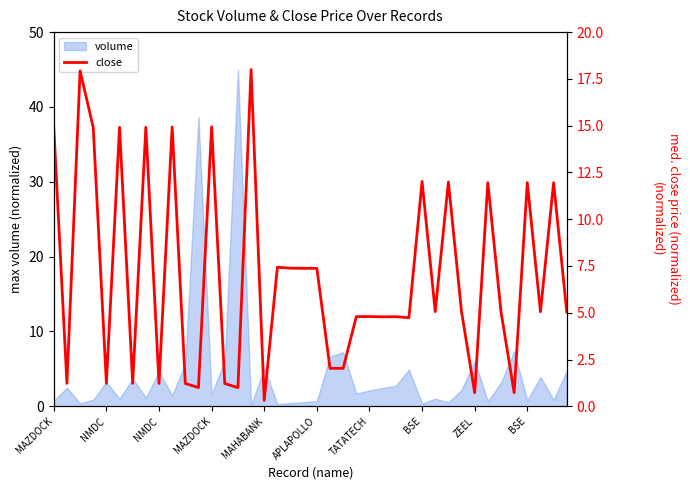

How many data points are less than 5?

18